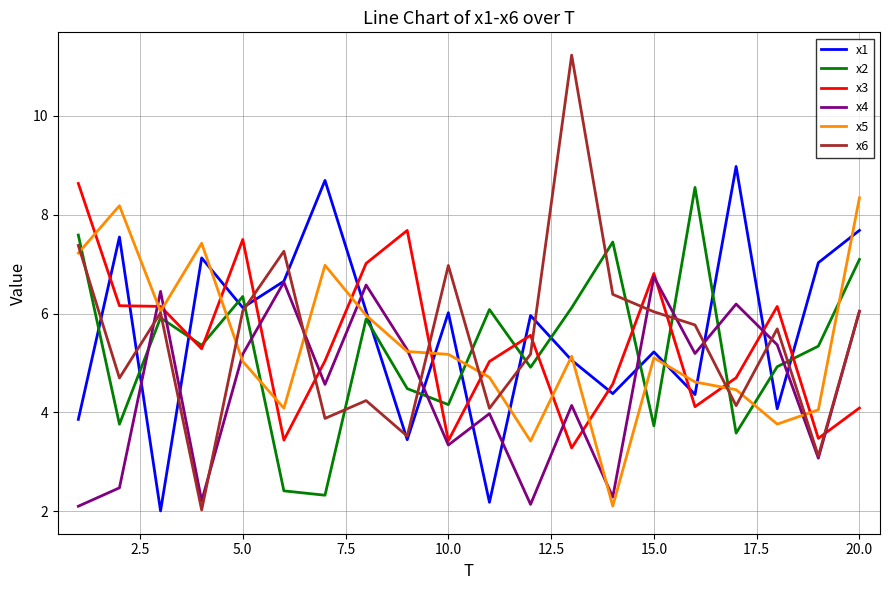

True or false: x1 and x4 cross at least once.

True